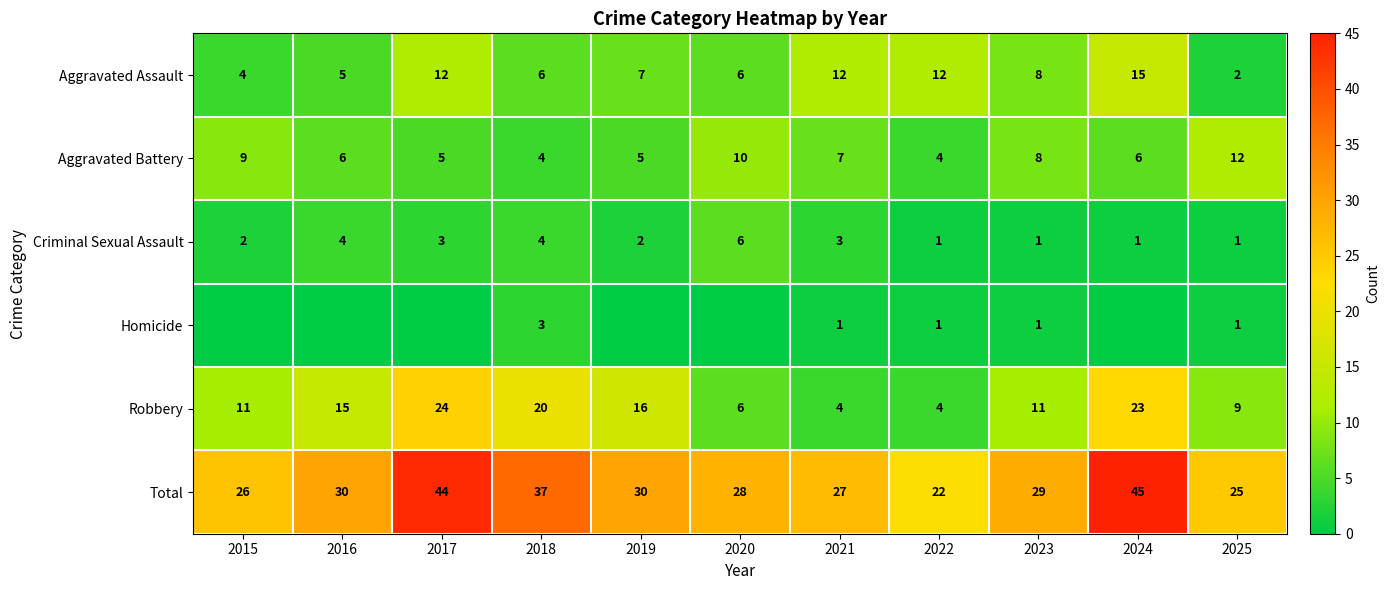

What is the spread (max minus min) of values at 2016?

30